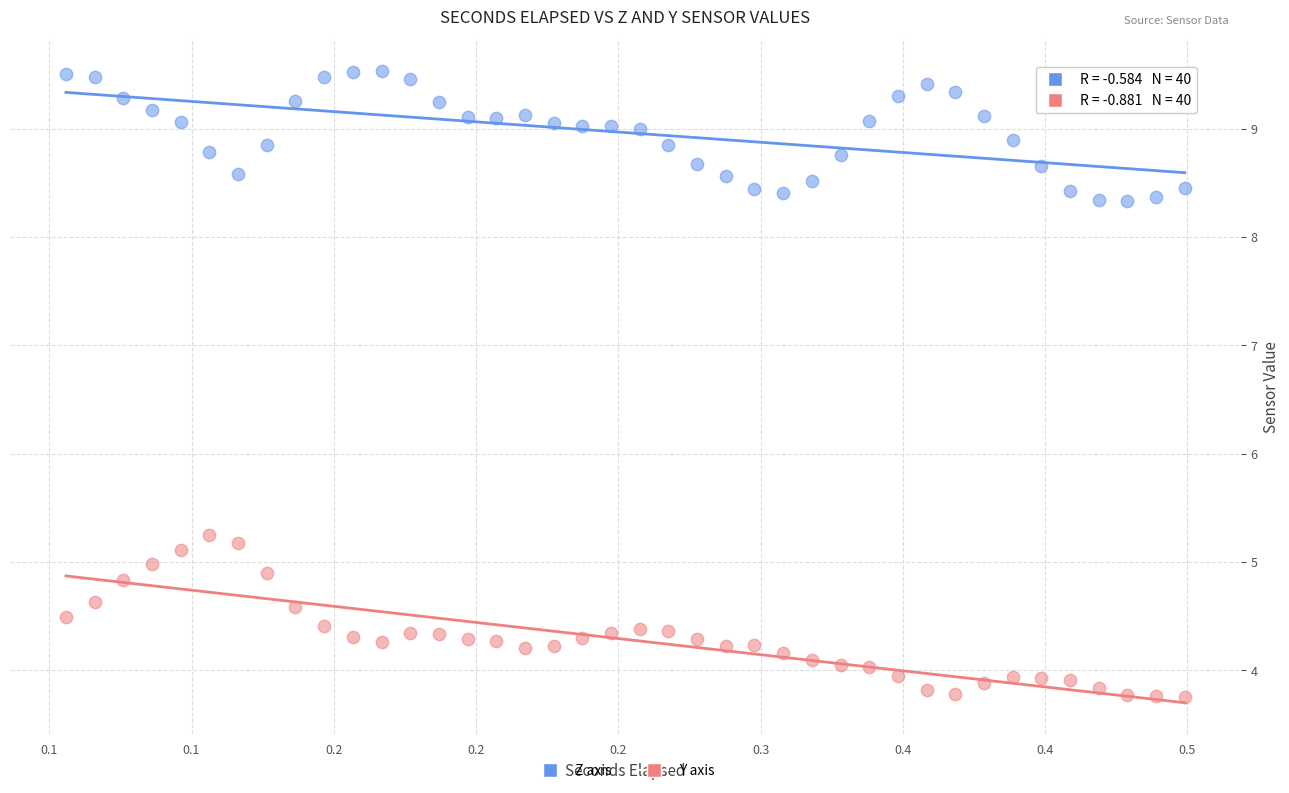

Which series reaches the minimum Y coordinate?

Y axis